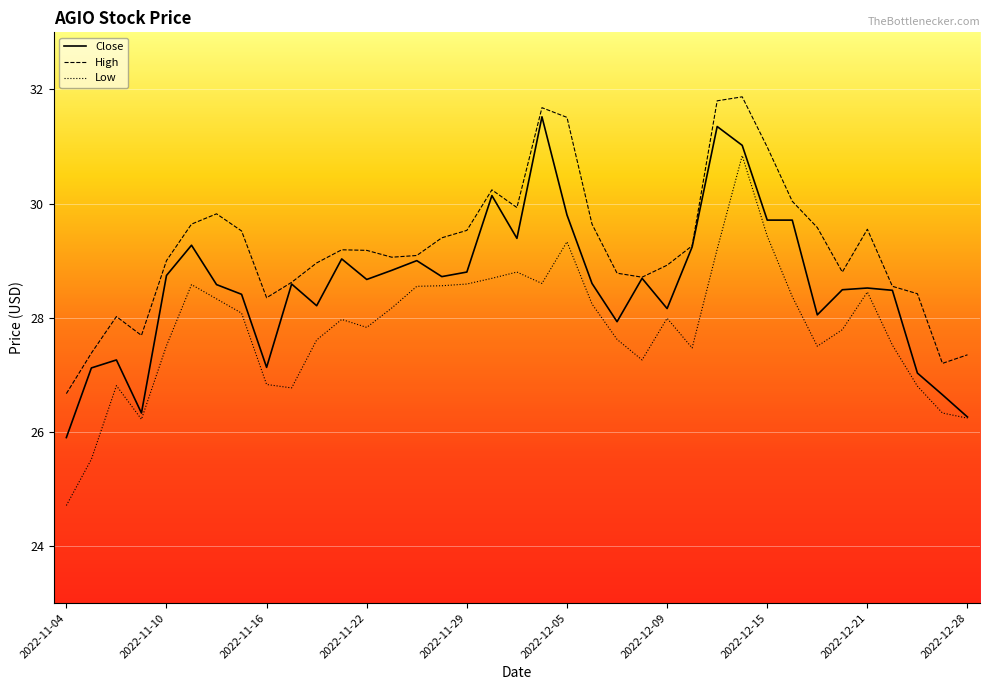

How many series are shown in this chart?

3